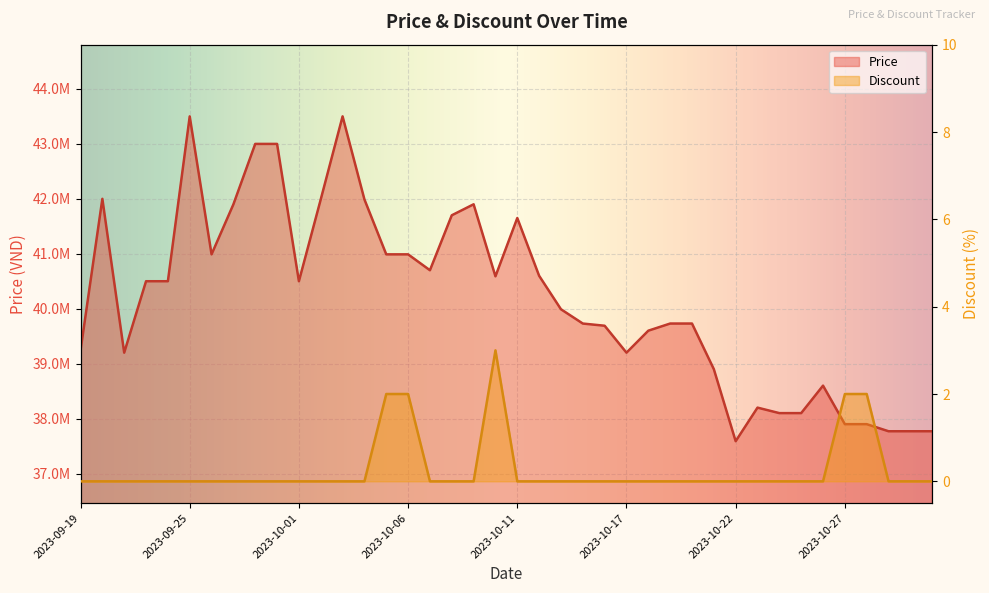

Rank the categories by Discount value from highest to lowest.

2023-10-10, 2023-10-05, 2023-10-06, 2023-10-27, 2023-10-28, 2023-09-19, 2023-09-21, 2023-09-22, 2023-09-23, 2023-09-24, 2023-09-25, 2023-09-27, 2023-09-28, 2023-09-29, 2023-09-30, 2023-10-01, 2023-10-02, 2023-10-03, 2023-10-04, 2023-10-07, 2023-10-08, 2023-10-09, 2023-10-11, 2023-10-13, 2023-10-14, 2023-10-15, 2023-10-16, 2023-10-17, 2023-10-18, 2023-10-19, 2023-10-20, 2023-10-21, 2023-10-22, 2023-10-23, 2023-10-24, 2023-10-25, 2023-10-26, 2023-10-29, 2023-10-30, 2023-10-31